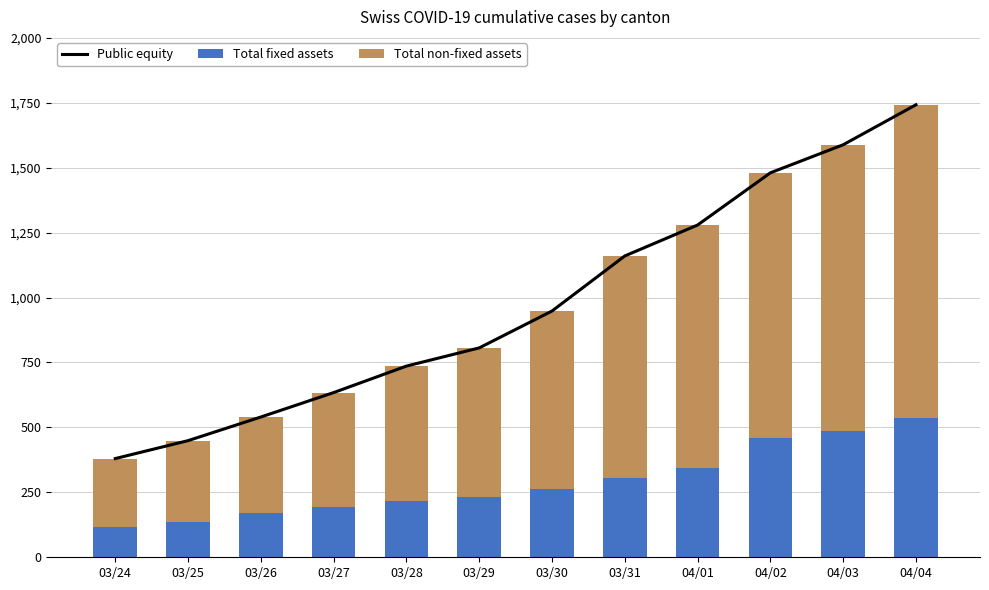

List the series in order of their peak value, lowest first.

Total fixed assets, Total non-fixed assets, Public equity